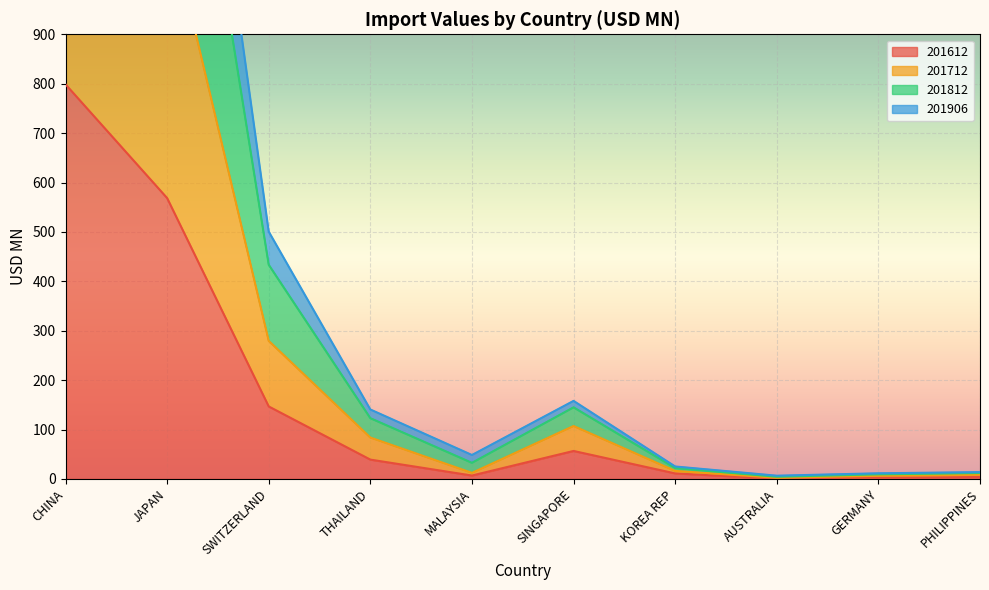

What is the maximum value for 201612?

798.7